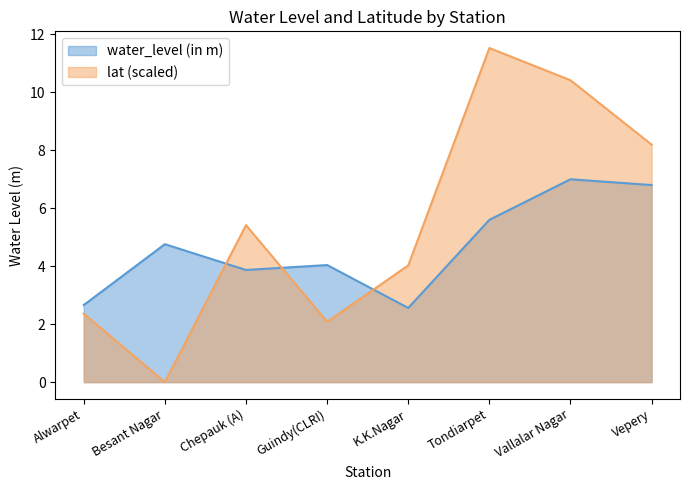

The water_level (in m) series shows 2.7 at Alwarpet. True or false?

True